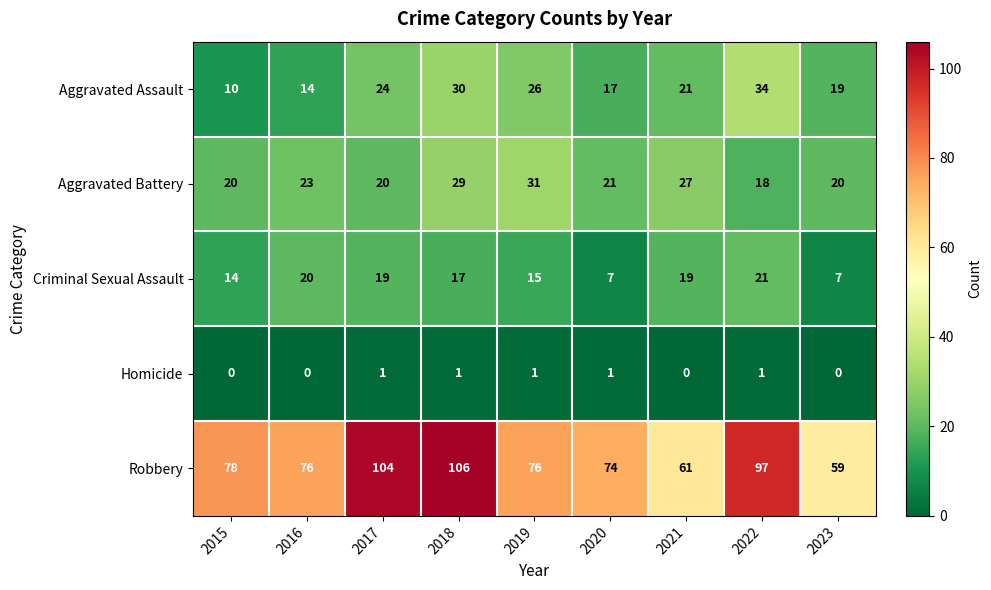

At which label is Aggravated Battery closest to 24?

2016